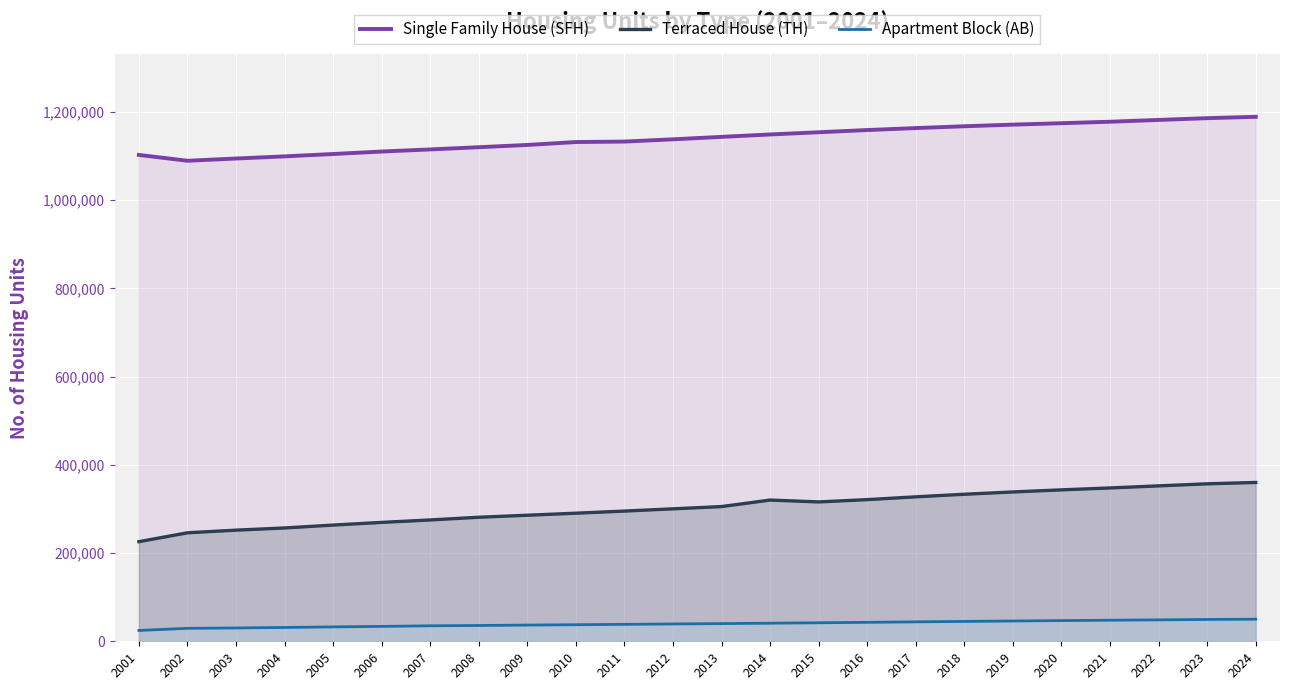

At which label does Single Family House (SFH) reach its minimum?

2002